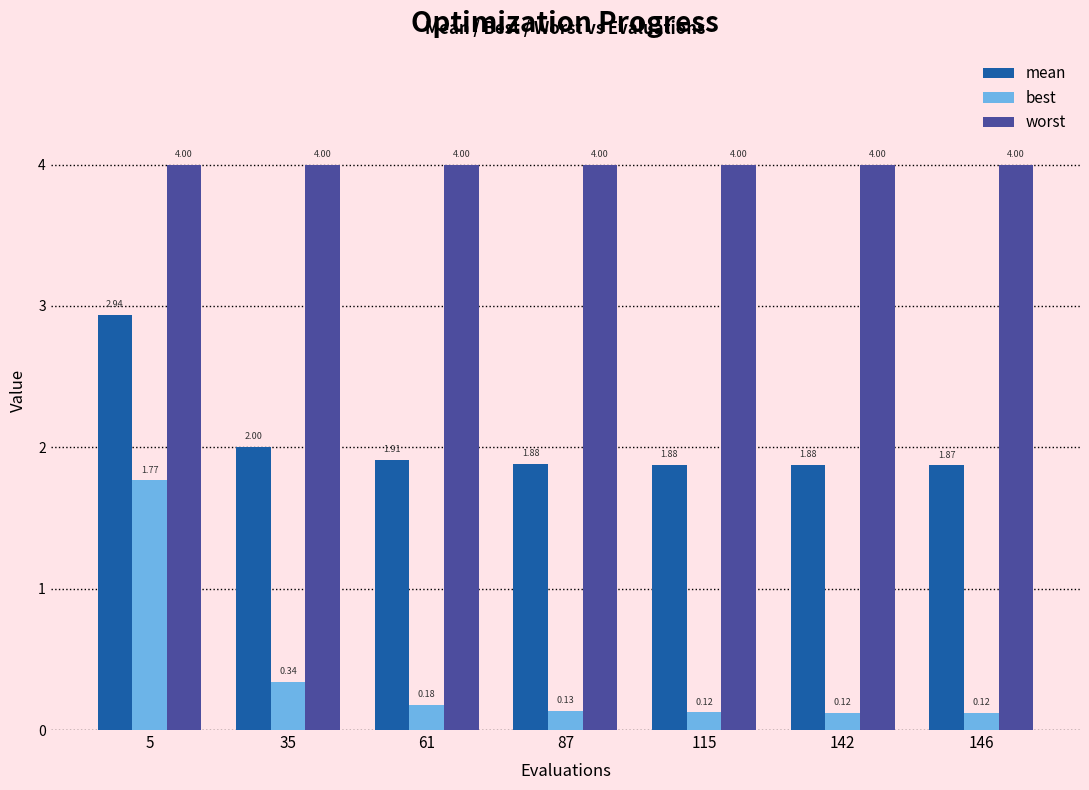

Rank the series by their maximum value, from lowest to highest.

best, mean, worst